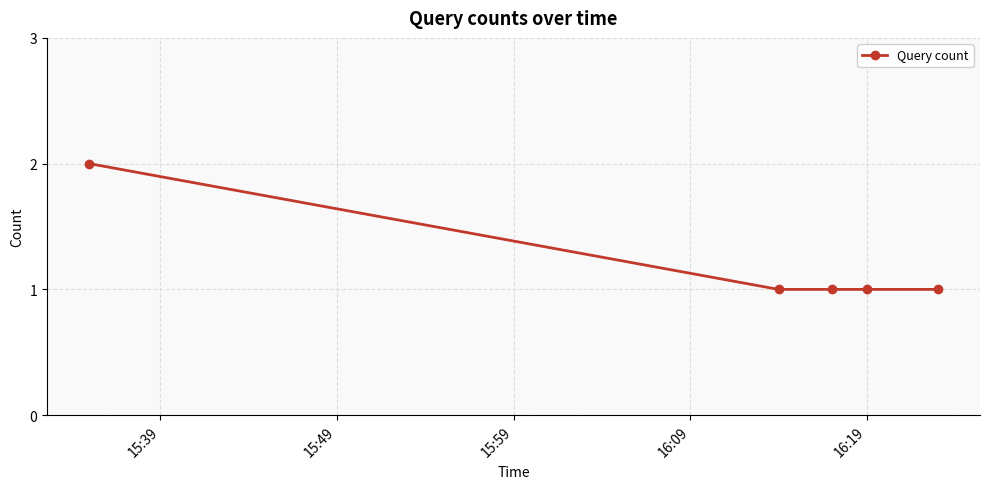

True or false: the data has more than 1 interior local peaks.

False